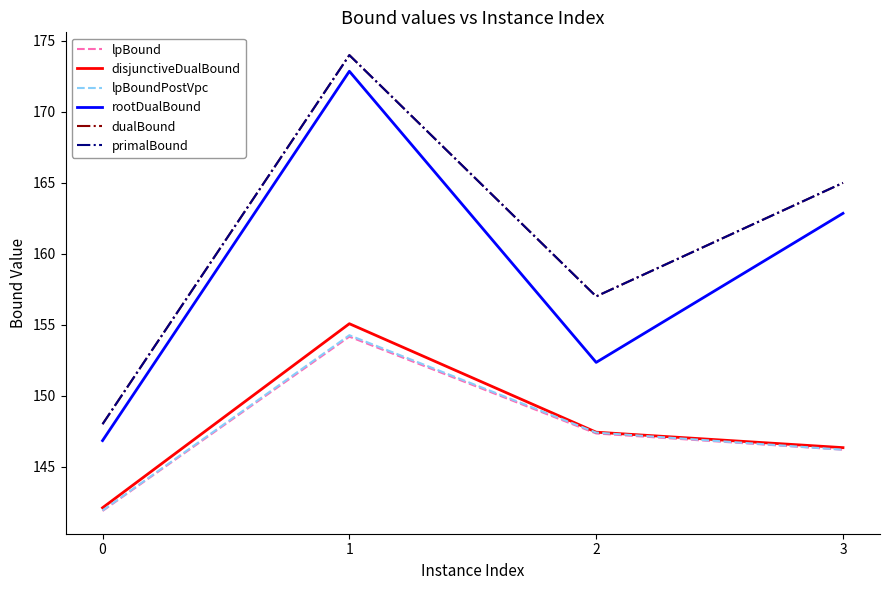

Which series has the largest total across all categories?

dualBound